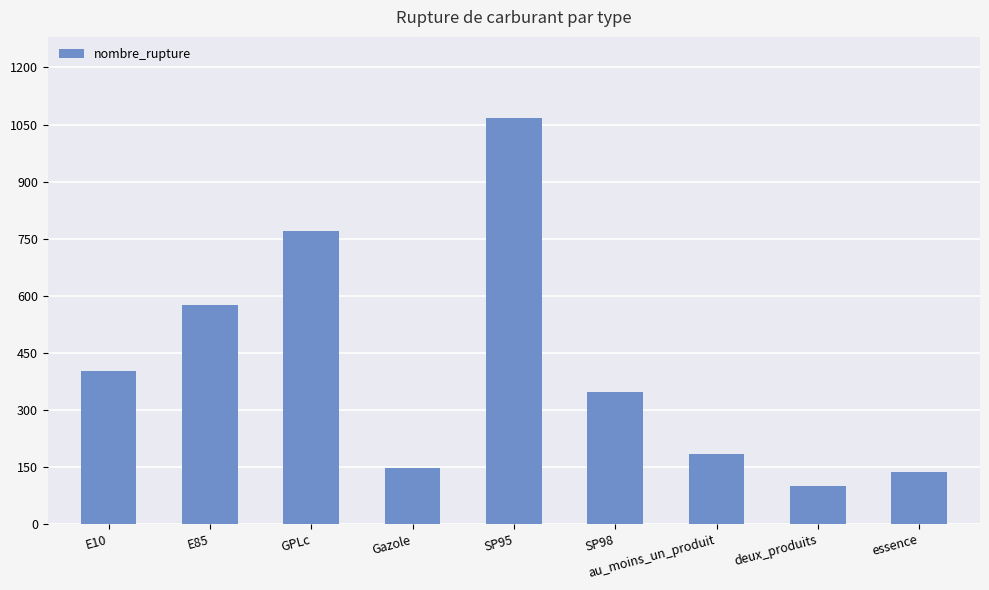

What is the difference between the second highest and minimum values?

670